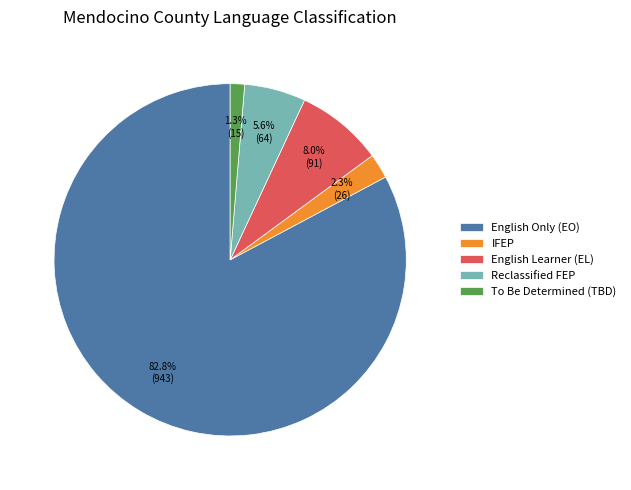

How much of the chart is everything except Reclassified FEP?

94.4%